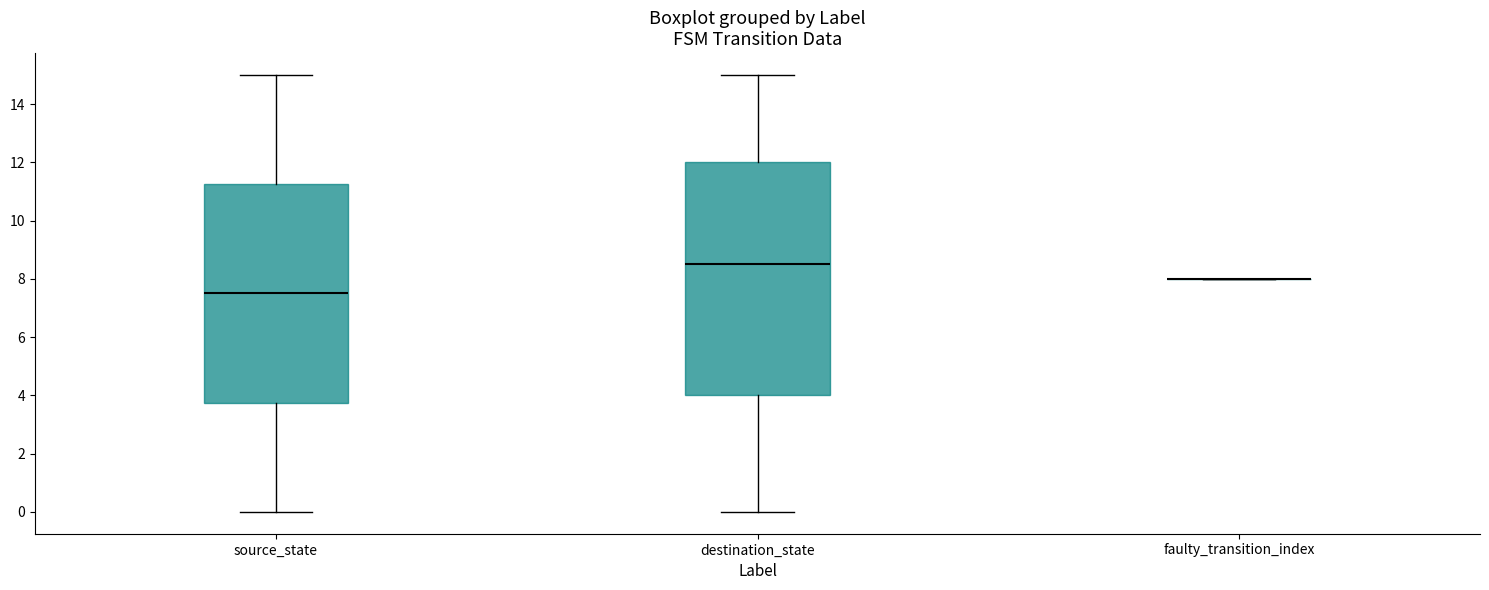

Reading left to right, transcribe this box plot: for each box, give where its median line is, the range the box spans, and where its two whiskers end, as read against the y-axis. The values are not printed on the chart, so give them approximately, as read against the axis.

source_state: median 7.6, box 3.8 to 11.2, whiskers 0.0 to 15.0
destination_state: median 8.6, box 4.0 to 12.0, whiskers 0.0 to 15.0
faulty_transition_index: box collapsed to a line at 8.0, whiskers 8.0 to 8.0